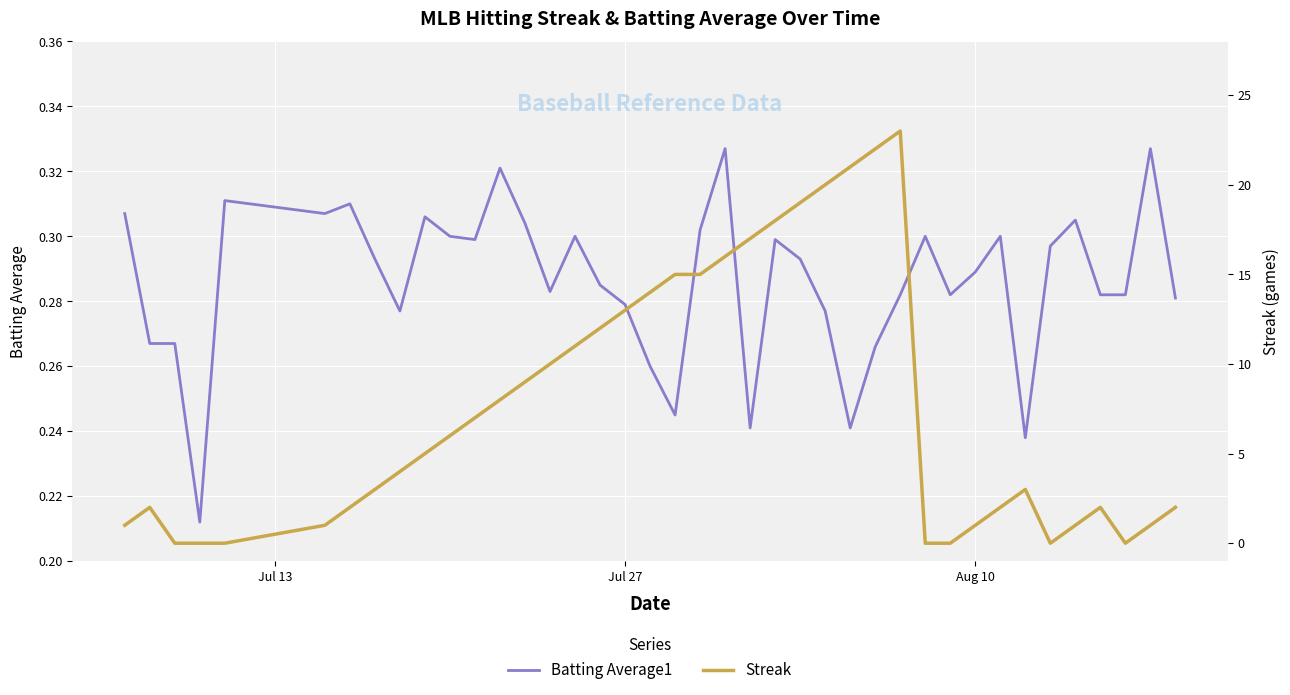

In Streak, how many points are higher than both neighbors (excluding endpoints)?

4